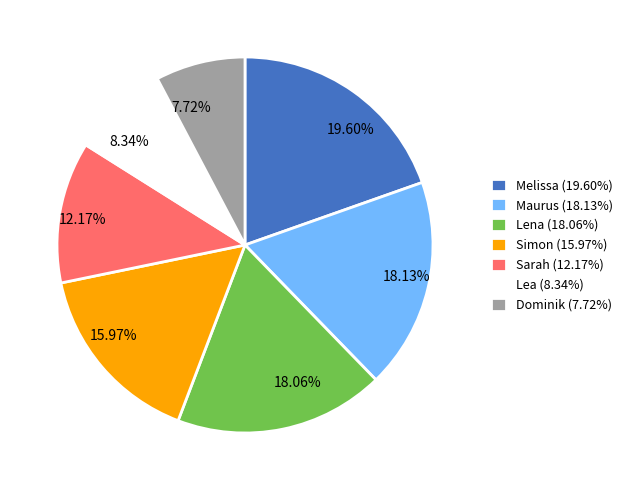

How many segments does this pie chart have?

7